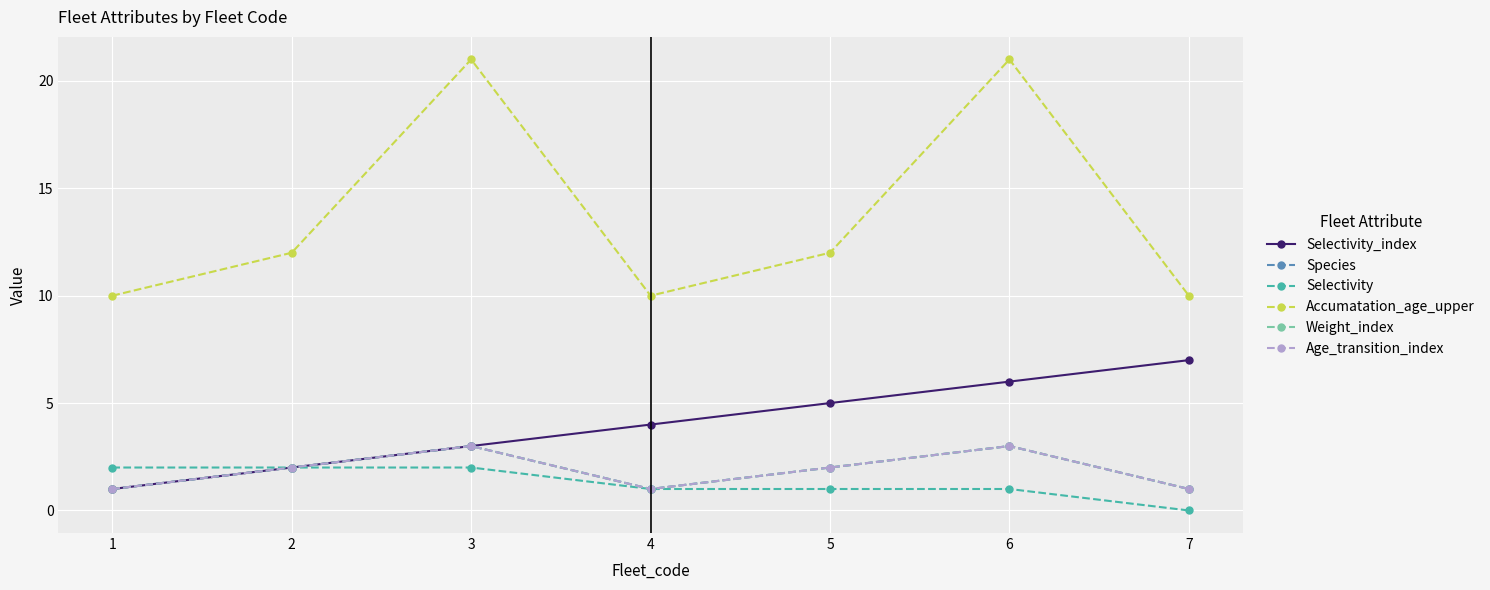

Where is the first local maximum for Accumatation_age_upper?

3